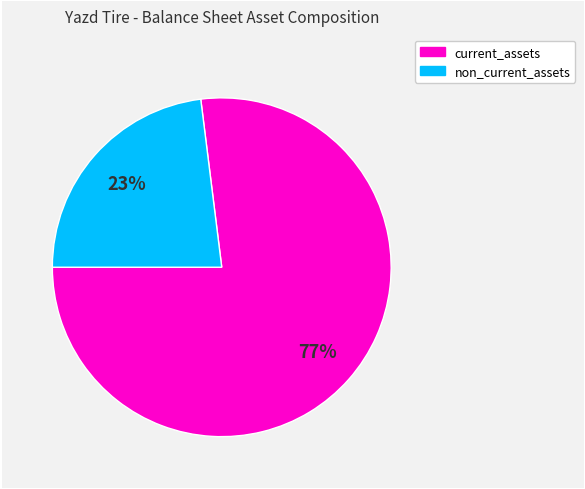

Does any single category account for the majority?

Yes